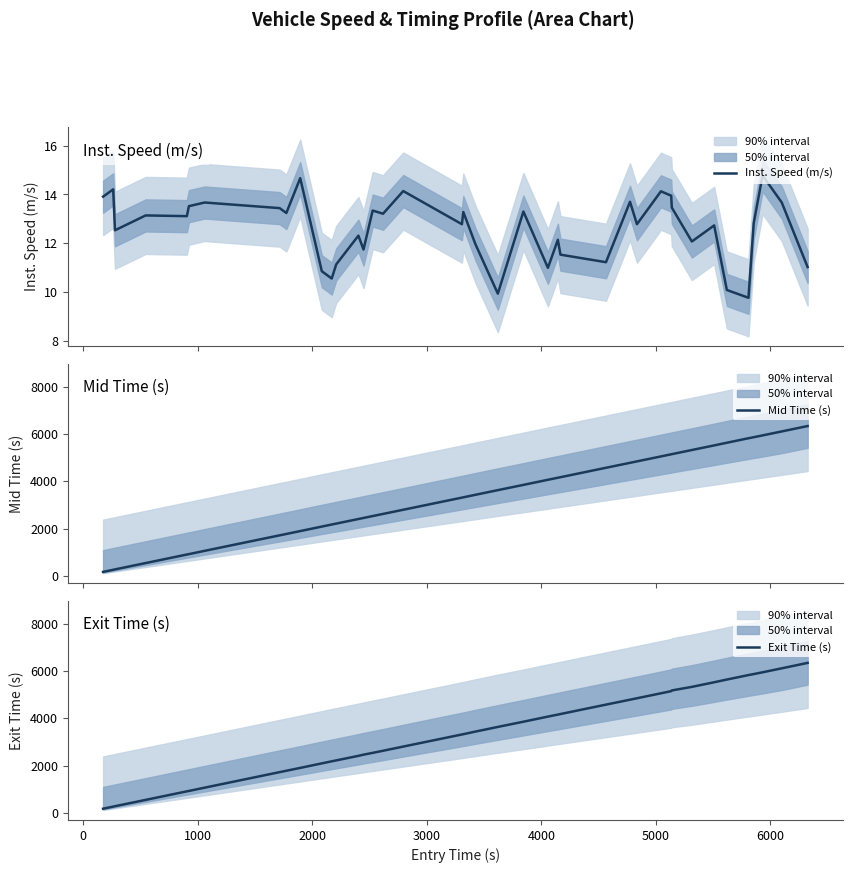

How many data points does each series have?

40